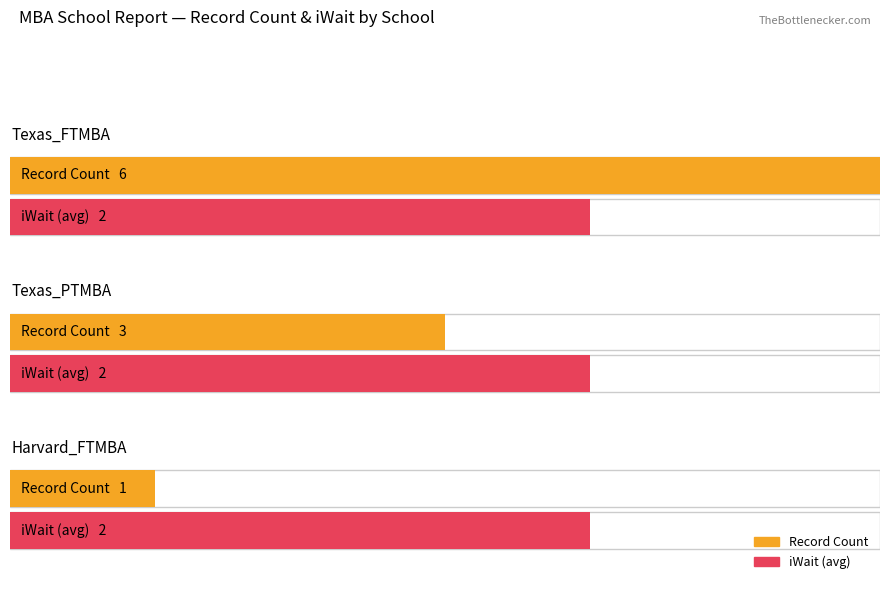

What is the average value of the iWait series?

2